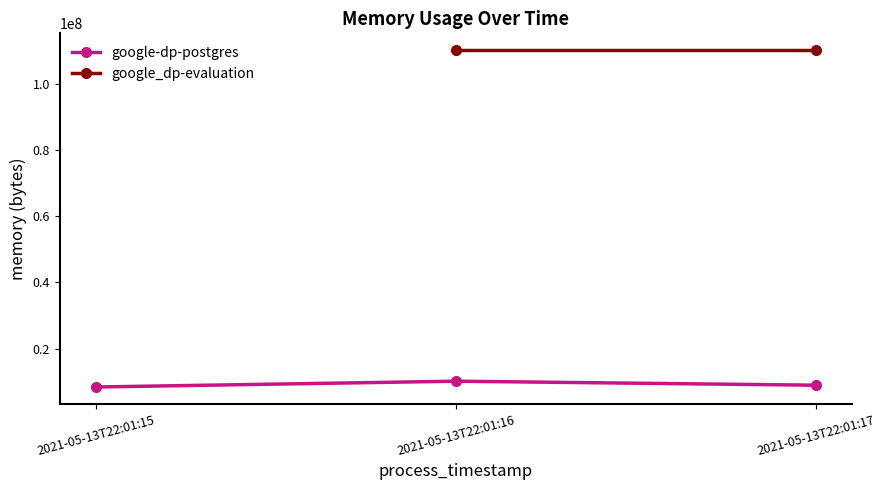

How many data points are less than 8933376?

1